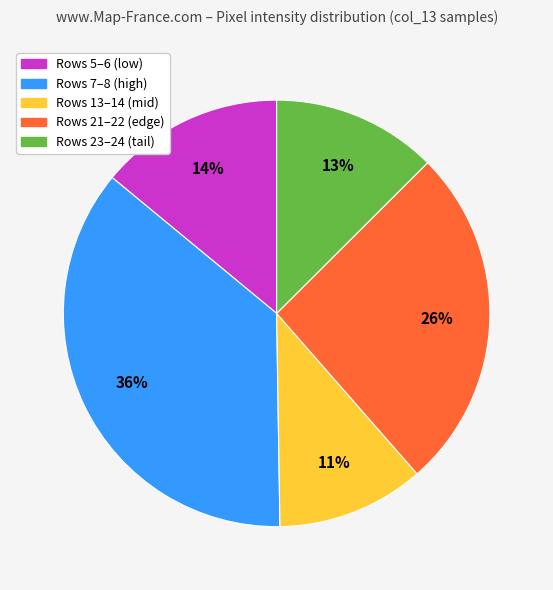

To the nearest percent, what is the average slice percentage?

20%